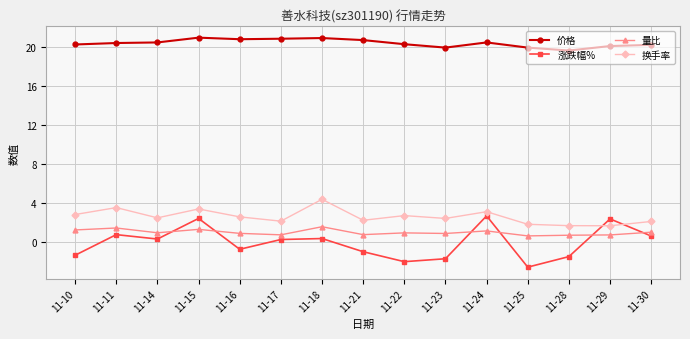

What is the sum of all 换手率 values?

38.8